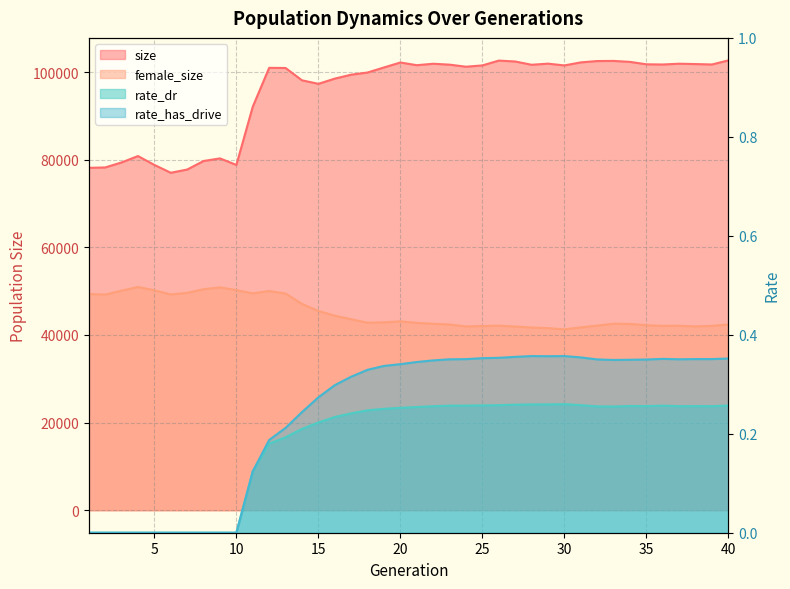

True or false: female_size and rate_has_drive cross at least once.

False